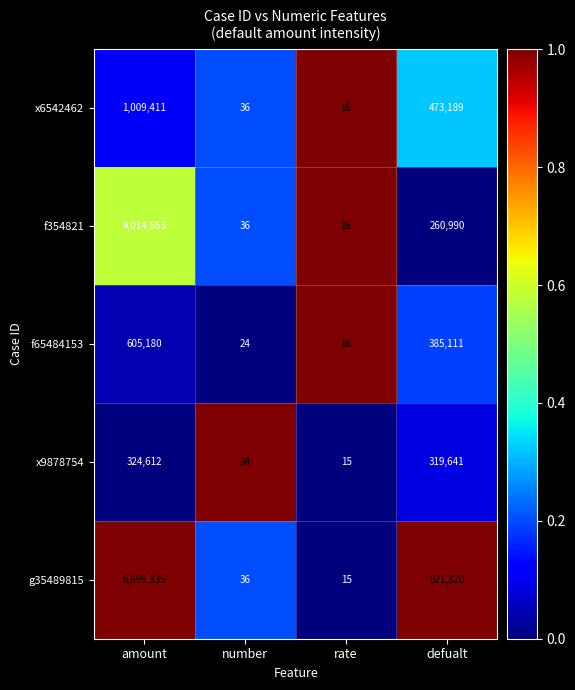

What is the difference between the highest and lowest values at rate?

1